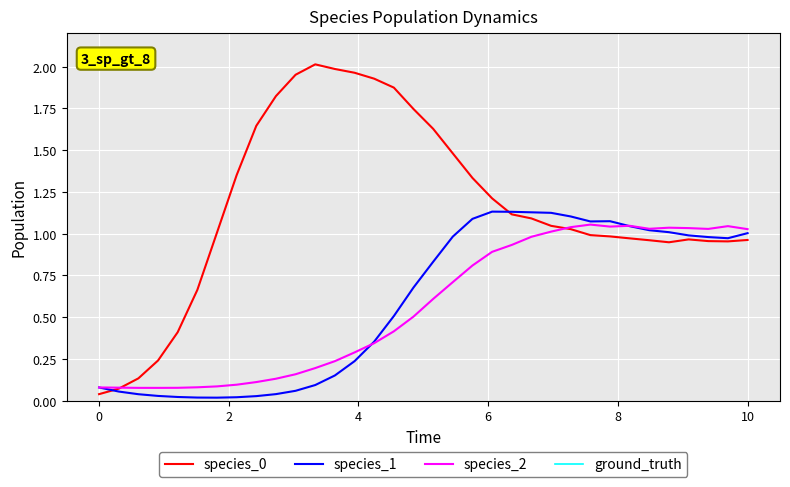

The species_2 series shows 0.3 at 10. True or false?

False